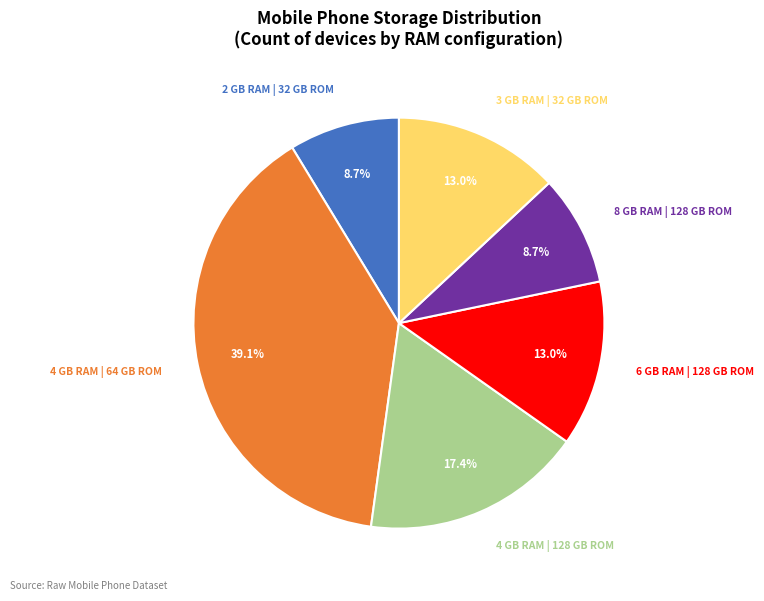

Is there a majority slice in this chart?

No